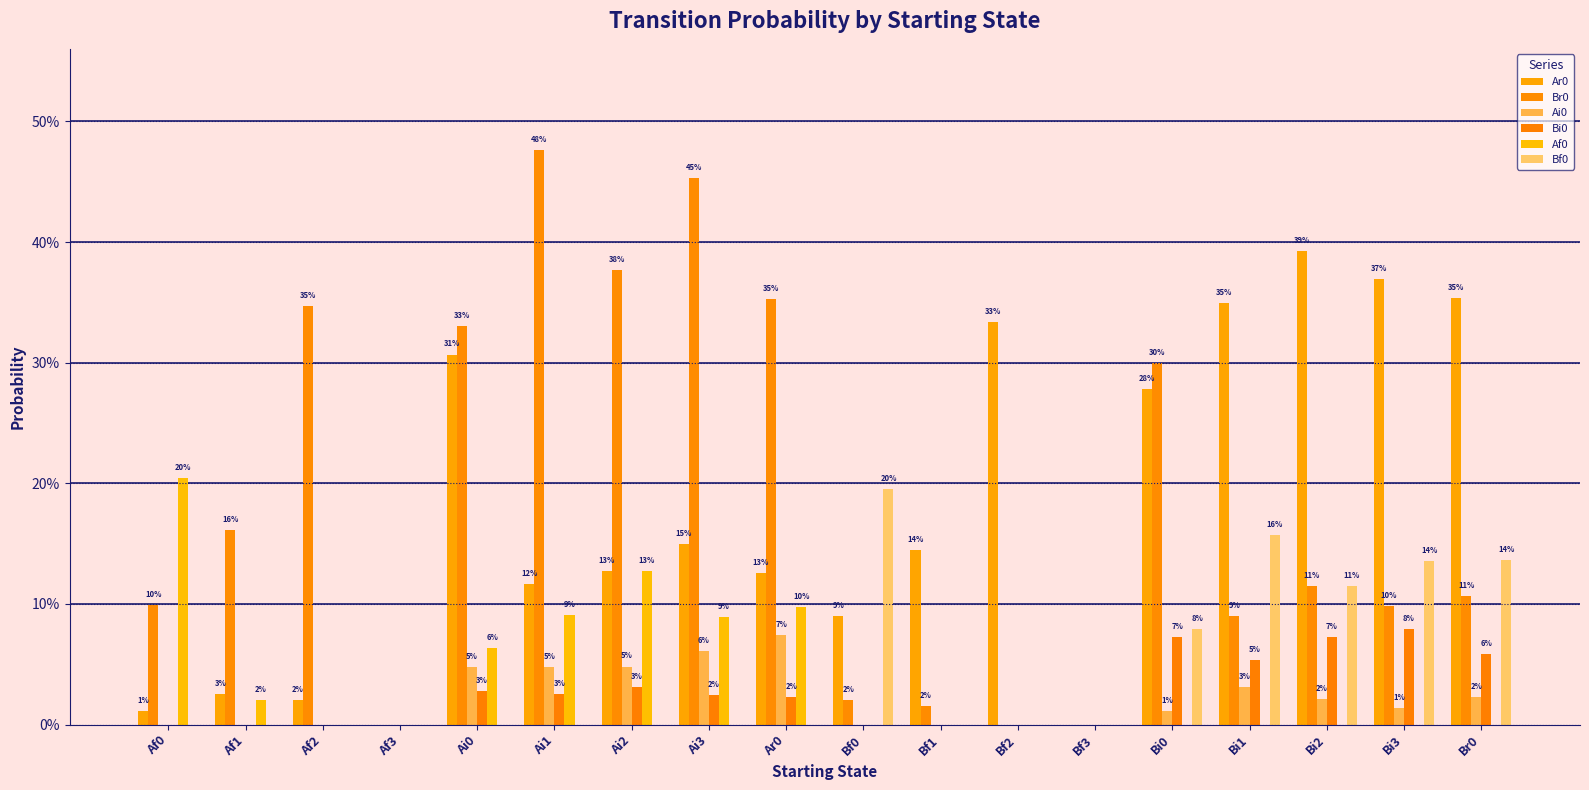

Reading left to right, extract all data points from this chart.

Ar0: Af0=0.0	Af1=0.0	Af2=0.0	Af3=0.0	Ai0=0.3	Ai1=0.1	Ai2=0.1	Ai3=0.1	Ar0=0.1	Bf0=0.1	Bf1=0.1	Bf2=0.3	Bf3=0.0	Bi0=0.3	Bi1=0.3	Bi2=0.4	Bi3=0.4	Br0=0.4
Br0: Af0=0.1	Af1=0.2	Af2=0.3	Af3=0.0	Ai0=0.3	Ai1=0.5	Ai2=0.4	Ai3=0.5	Ar0=0.4	Bf0=0.0	Bf1=0.0	Bf2=0.0	Bf3=0.0	Bi0=0.3	Bi1=0.1	Bi2=0.1	Bi3=0.1	Br0=0.1
Ai0: Af0=0.0	Af1=0.0	Af2=0.0	Af3=0.0	Ai0=0.0	Ai1=0.0	Ai2=0.0	Ai3=0.1	Ar0=0.1	Bf0=0.0	Bf1=0.0	Bf2=0.0	Bf3=0.0	Bi0=0.0	Bi1=0.0	Bi2=0.0	Bi3=0.0	Br0=0.0
Bi0: Af0=0.0	Af1=0.0	Af2=0.0	Af3=0.0	Ai0=0.0	Ai1=0.0	Ai2=0.0	Ai3=0.0	Ar0=0.0	Bf0=0.0	Bf1=0.0	Bf2=0.0	Bf3=0.0	Bi0=0.1	Bi1=0.1	Bi2=0.1	Bi3=0.1	Br0=0.1
Af0: Af0=0.2	Af1=0.0	Af2=0.0	Af3=0.0	Ai0=0.1	Ai1=0.1	Ai2=0.1	Ai3=0.1	Ar0=0.1	Bf0=0.0	Bf1=0.0	Bf2=0.0	Bf3=0.0	Bi0=0.0	Bi1=0.0	Bi2=0.0	Bi3=0.0	Br0=0.0
Bf0: Af0=0.0	Af1=0.0	Af2=0.0	Af3=0.0	Ai0=0.0	Ai1=0.0	Ai2=0.0	Ai3=0.0	Ar0=0.0	Bf0=0.2	Bf1=0.0	Bf2=0.0	Bf3=0.0	Bi0=0.1	Bi1=0.2	Bi2=0.1	Bi3=0.1	Br0=0.1